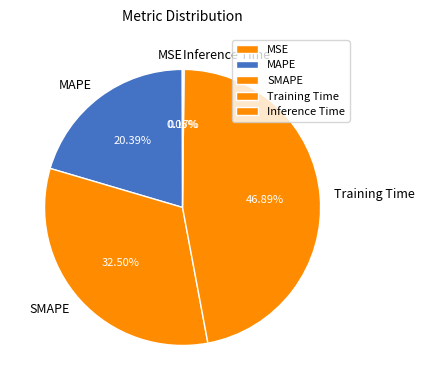

To the nearest percent, what percentage of the pie is Training Time?

47%